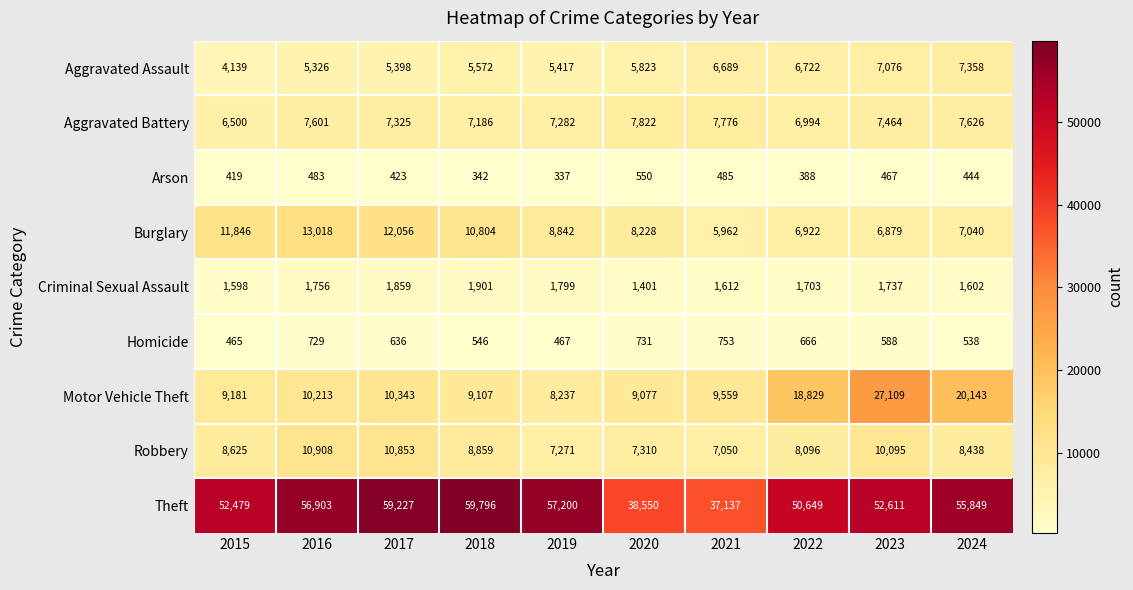

Which series changed the most between 2015 and 2020?

Theft